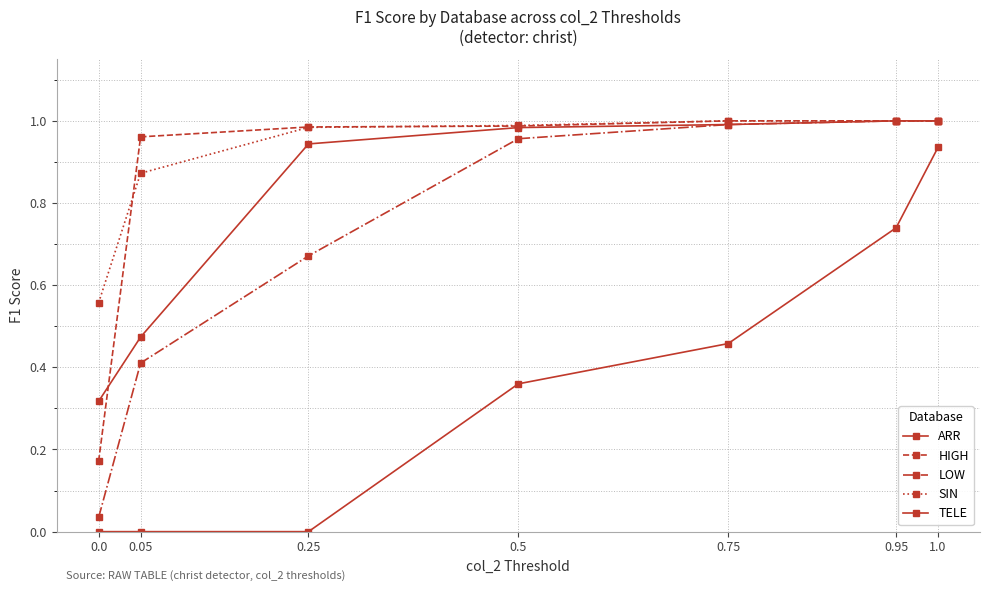

Which has a higher value, 0.75 or 1.0?

1.0